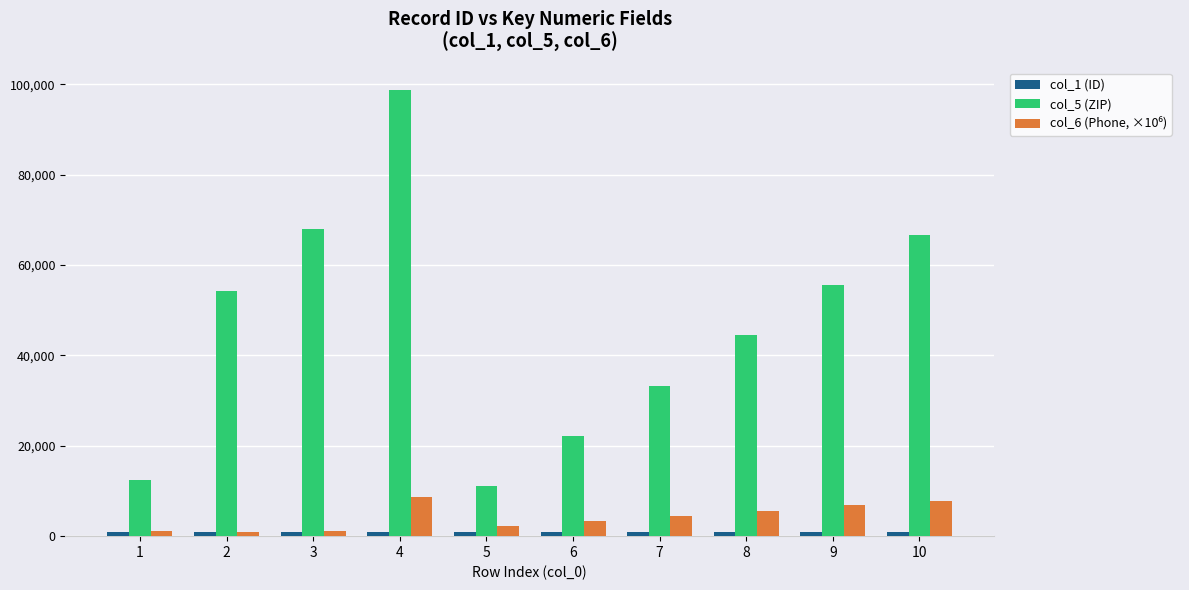

Which series has the largest total across all categories?

col_5 (ZIP)